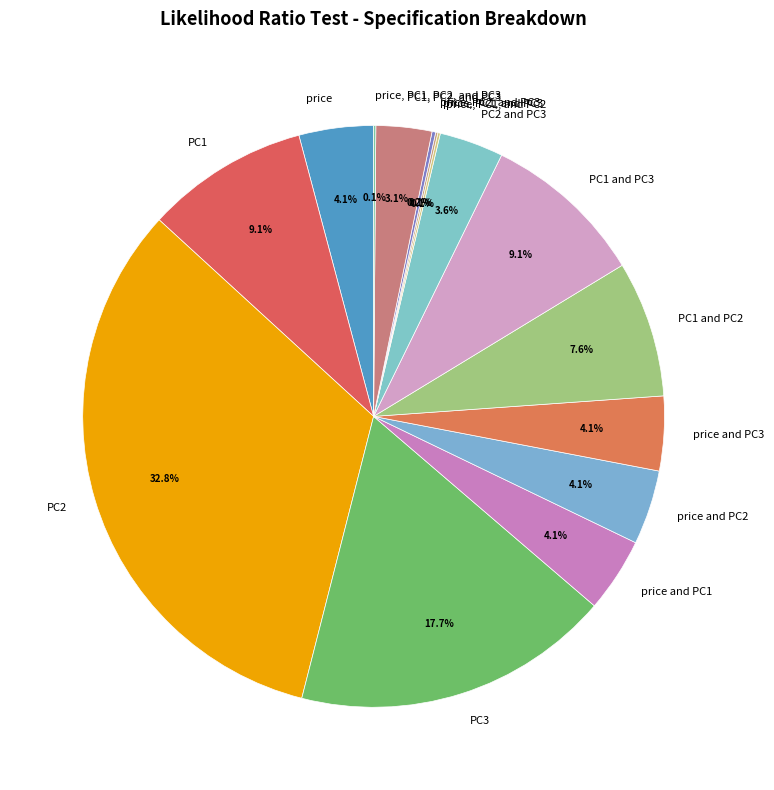

What is the largest slice in the pie chart?

PC2